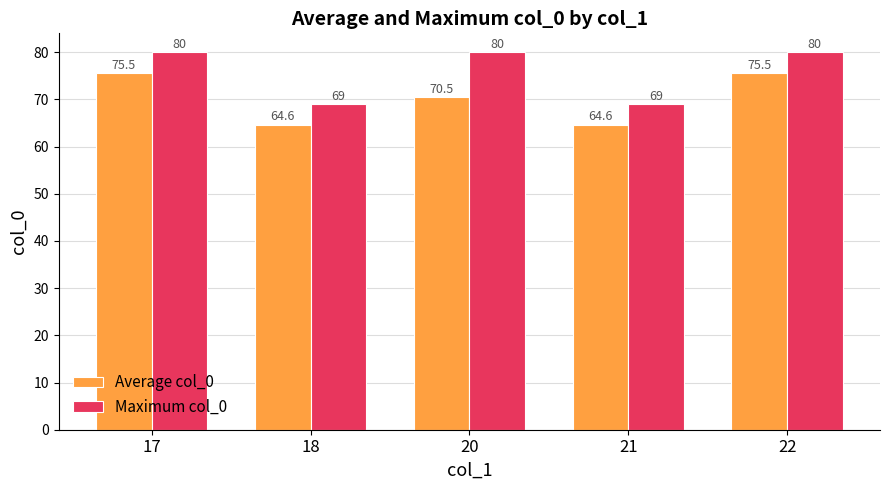

Reading right to left, extract all data points from this chart.

Average col_0: 22=75.5	21=64.6	20=70.5	18=64.6	17=75.5
Maximum col_0: 22=80.0	21=69.0	20=80.0	18=69.0	17=80.0